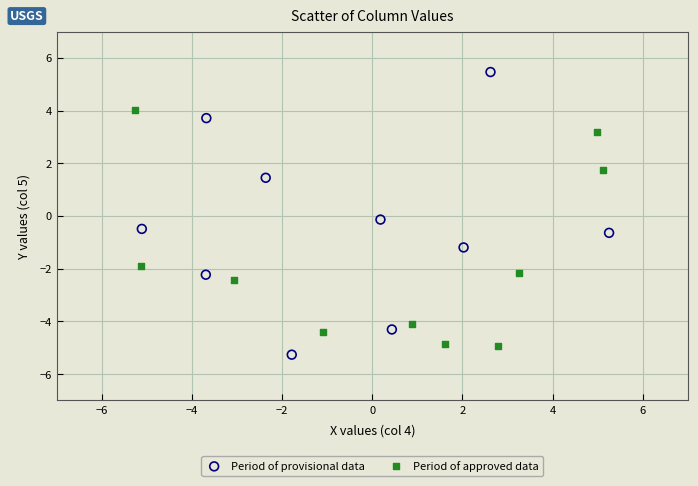

Which series contains the highest Y value?

Period of provisional data